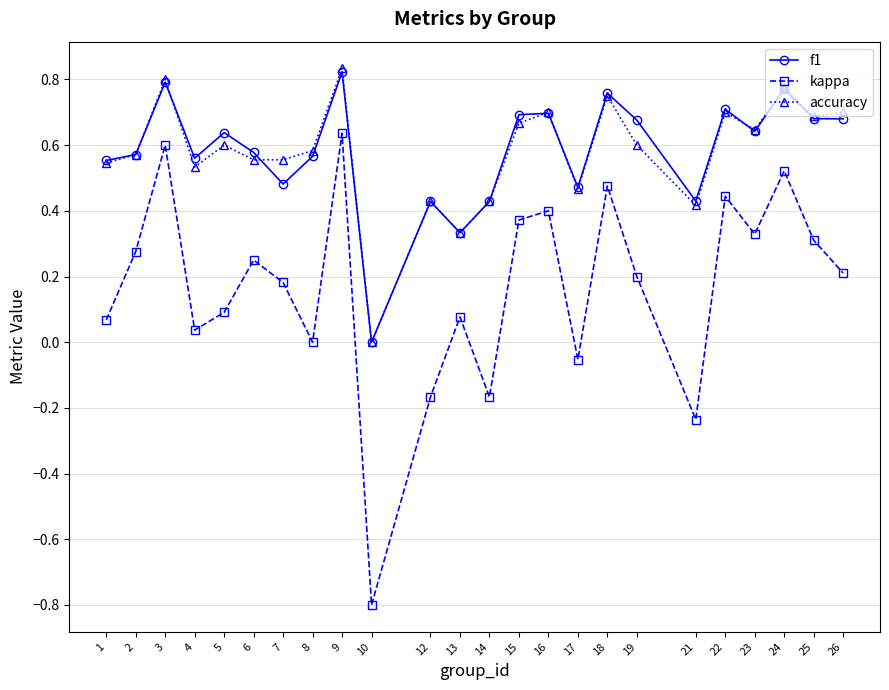

Which series has the largest range (max minus min)?

kappa